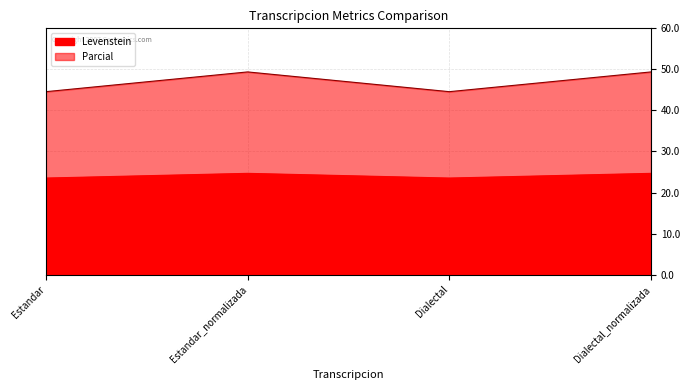

What is the difference between the highest and lowest values at Estandar_normalizada?

24.7